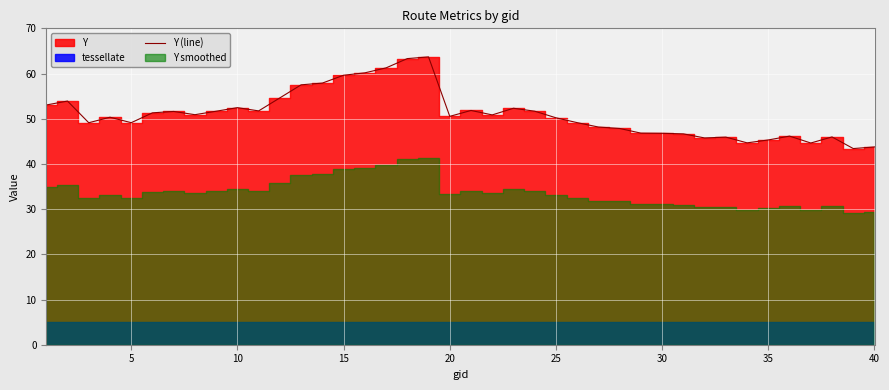

What is the maximum value shown in the chart?

63.7